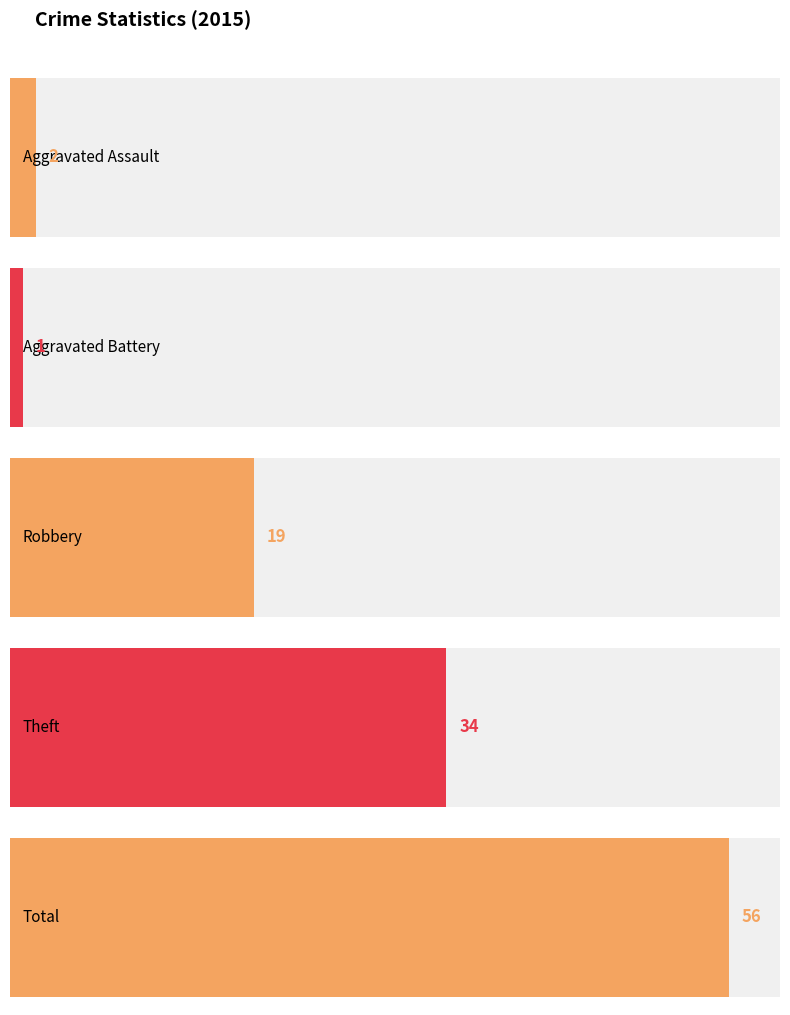

At which label does Total reach its peak?

2015